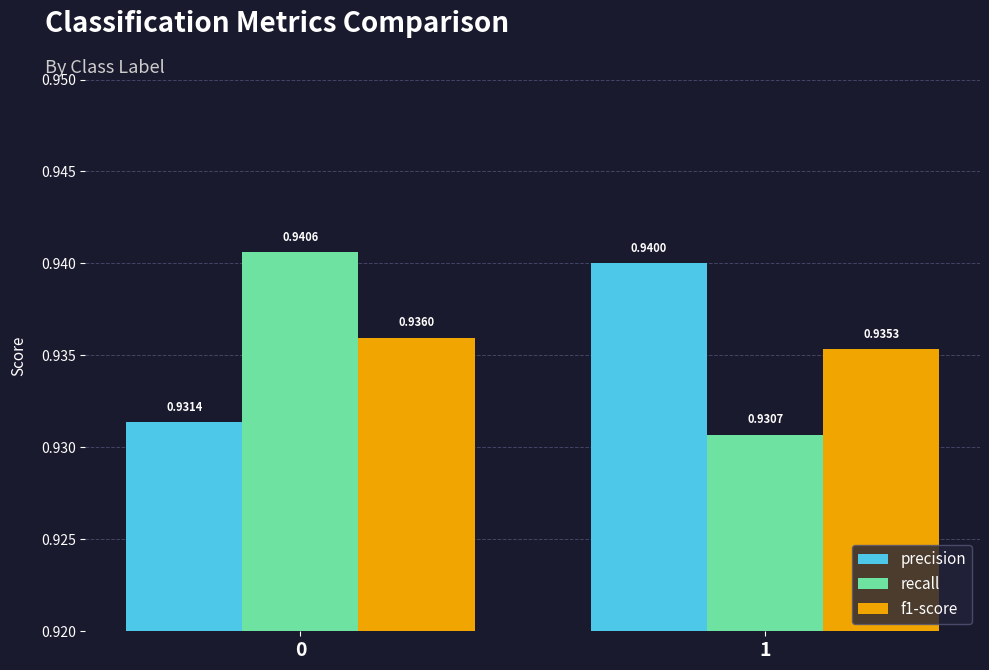

Which series changed the most between 0 and 1?

recall